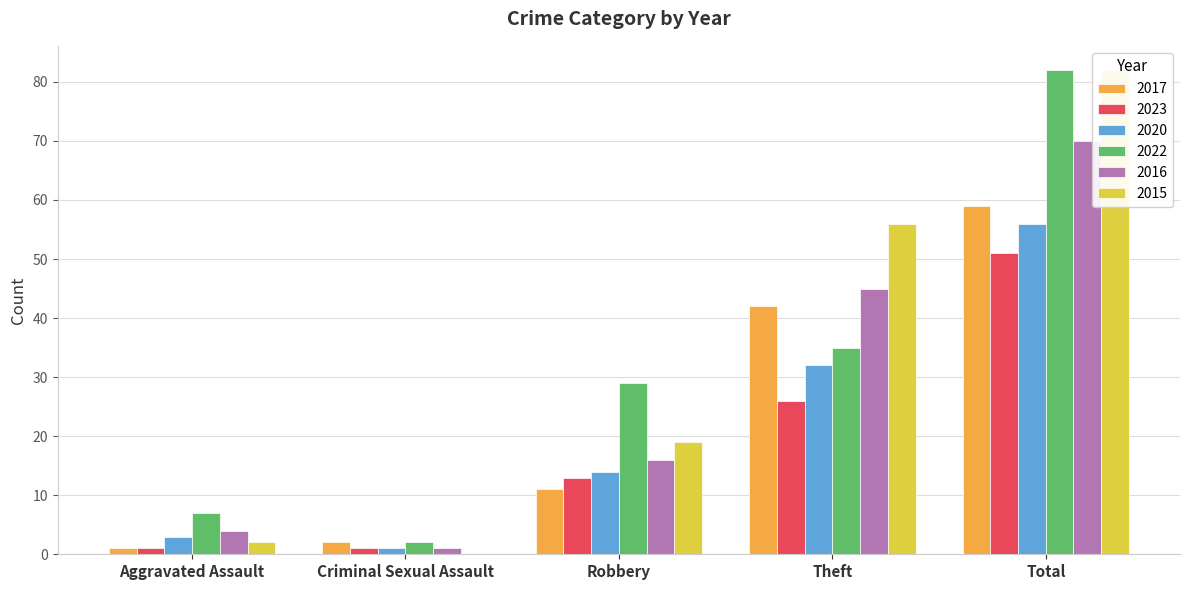

Reading left to right, extract all data points from this chart.

2017: Aggravated Assault=1	Criminal Sexual Assault=2	Robbery=11	Theft=42	Total=59
2023: Aggravated Assault=1	Criminal Sexual Assault=1	Robbery=13	Theft=26	Total=51
2020: Aggravated Assault=3	Criminal Sexual Assault=1	Robbery=14	Theft=32	Total=56
2022: Aggravated Assault=7	Criminal Sexual Assault=2	Robbery=29	Theft=35	Total=82
2016: Aggravated Assault=4	Criminal Sexual Assault=1	Robbery=16	Theft=45	Total=70
2015: Aggravated Assault=2	Criminal Sexual Assault=0	Robbery=19	Theft=56	Total=82